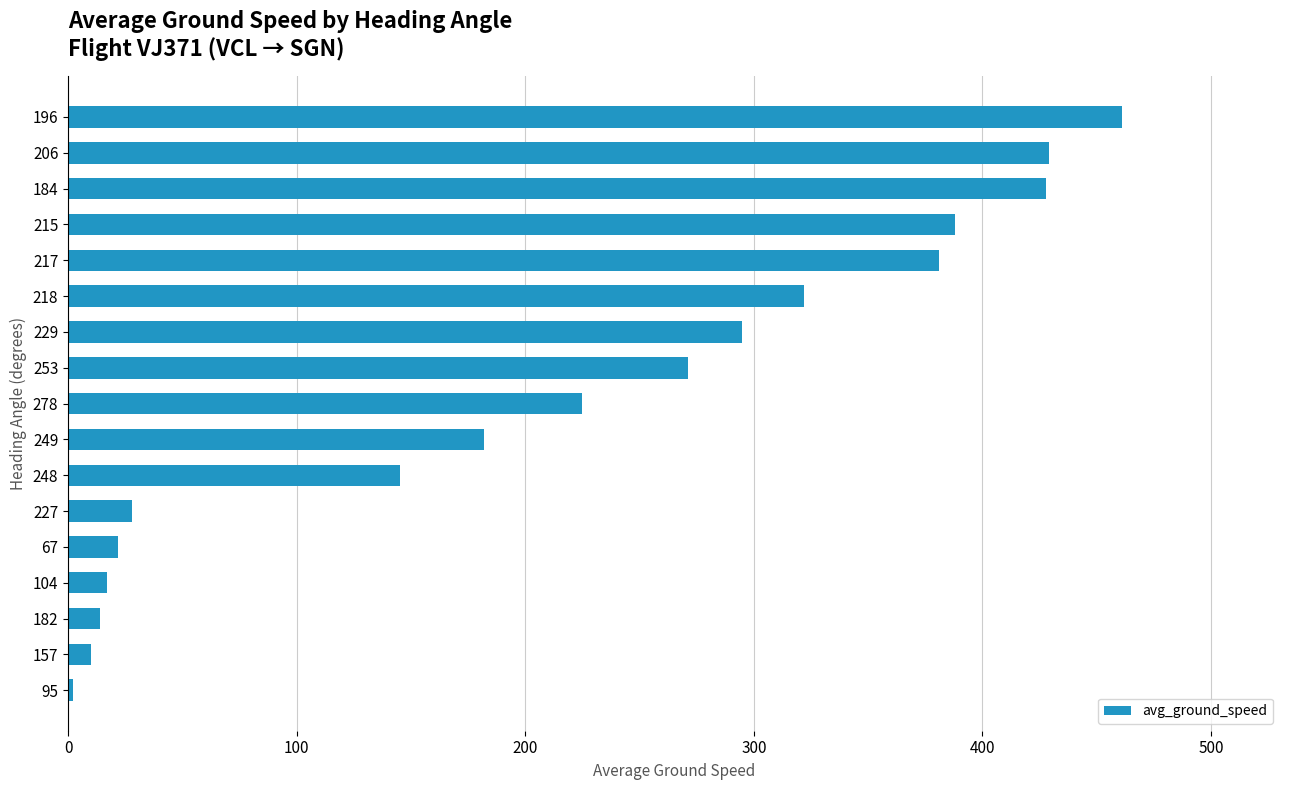

What is the greatest value displayed?

461